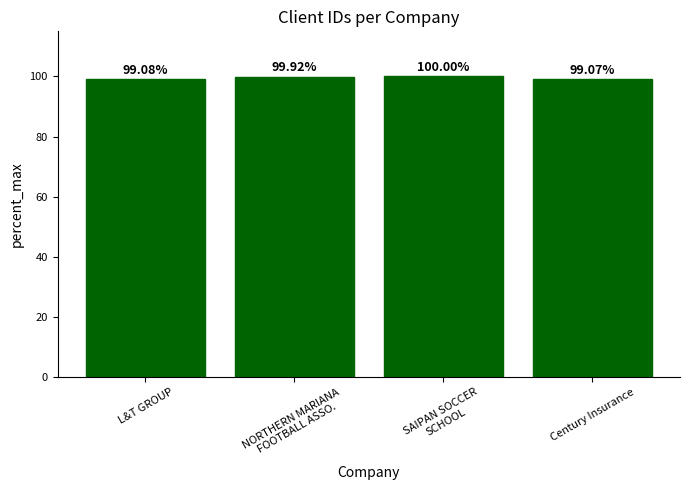

How many bars are there in total?

4